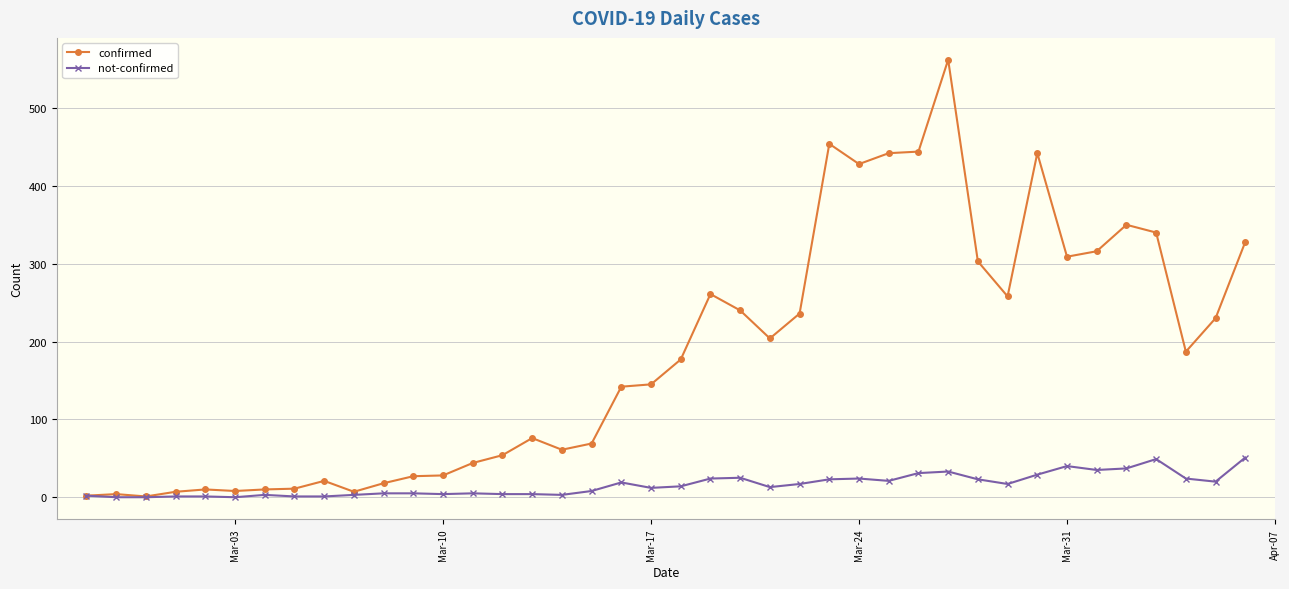

Which series has the widest spread of values?

confirmed